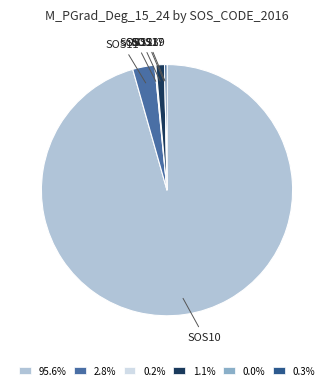

Which category has the biggest portion of the pie?

SOS10